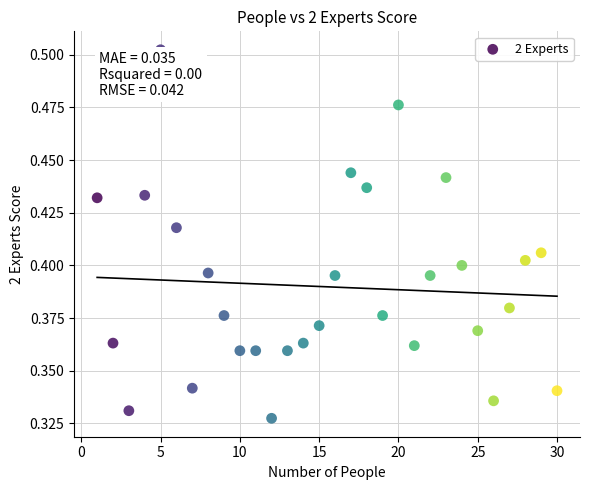

What is the range of X values (max minus min)?

29.0